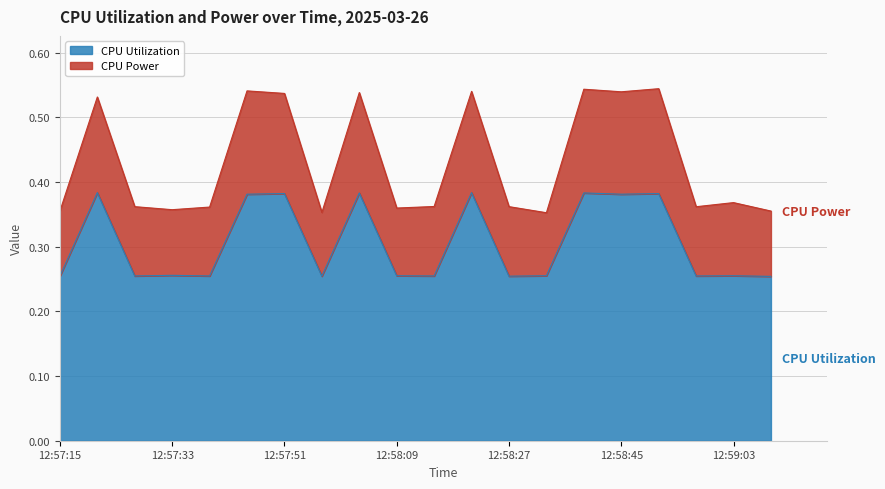

Does the chart display data point markers on the line(s)?

No